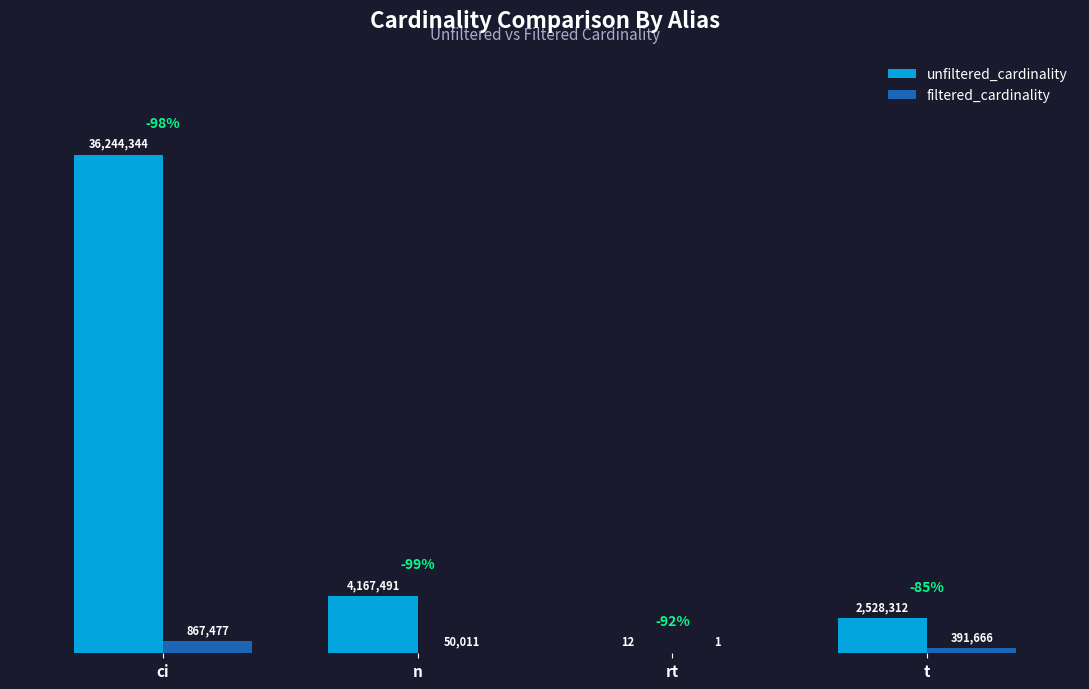

At which label does filtered_cardinality first exceed 391666?

ci